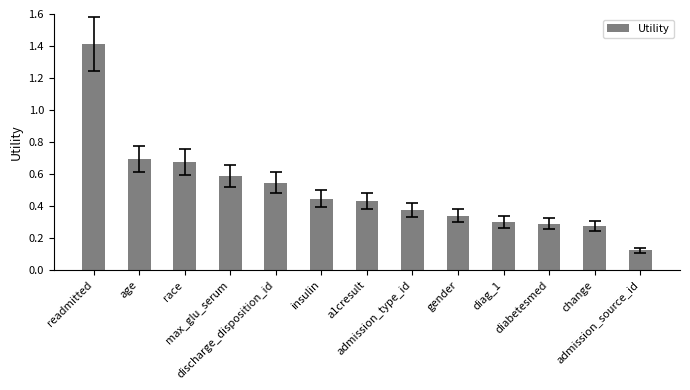

What is the greatest value displayed?

1.4